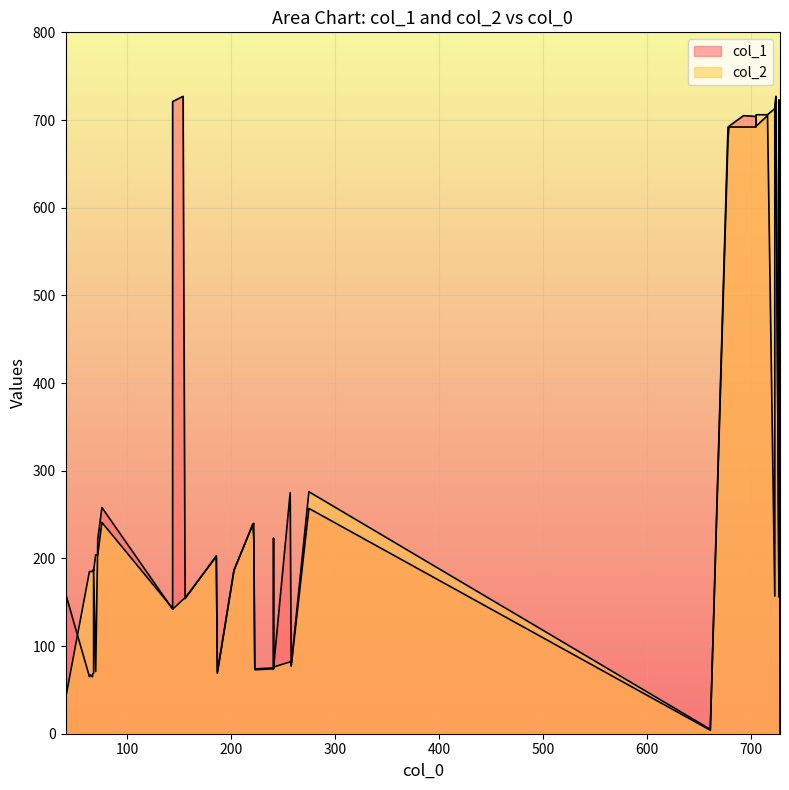

What is the value of the col_2 point at the 7th from the left?

74